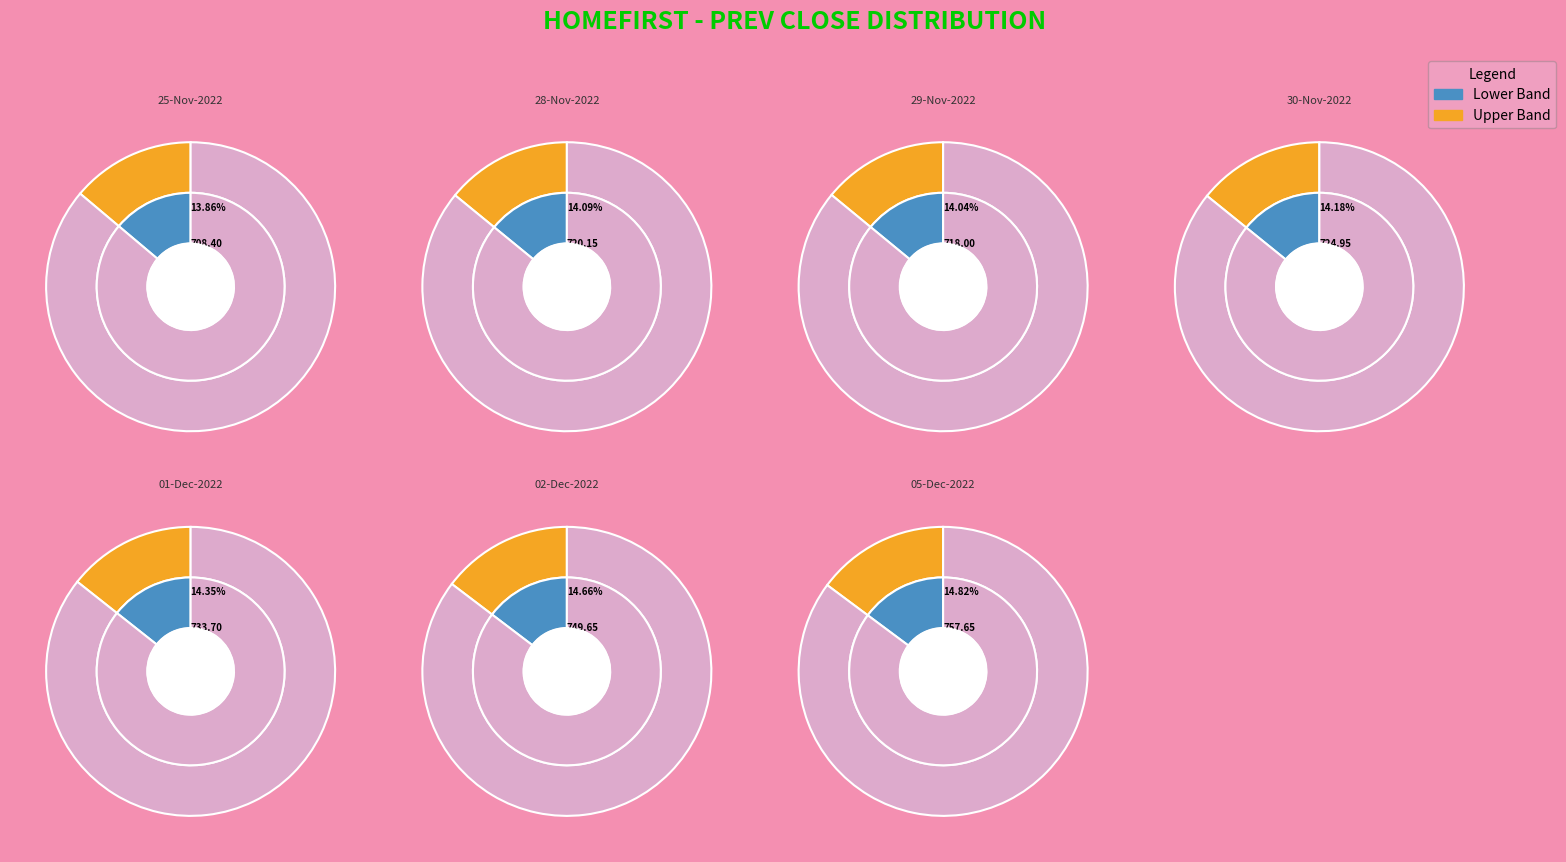

Which slice is the smallest?

25-Nov-2022